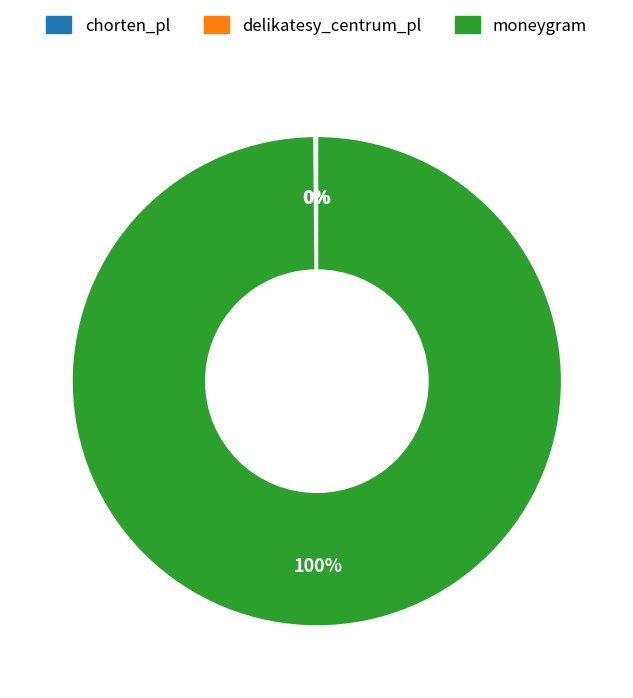

Does moneygram represent more than half of the total?

Yes